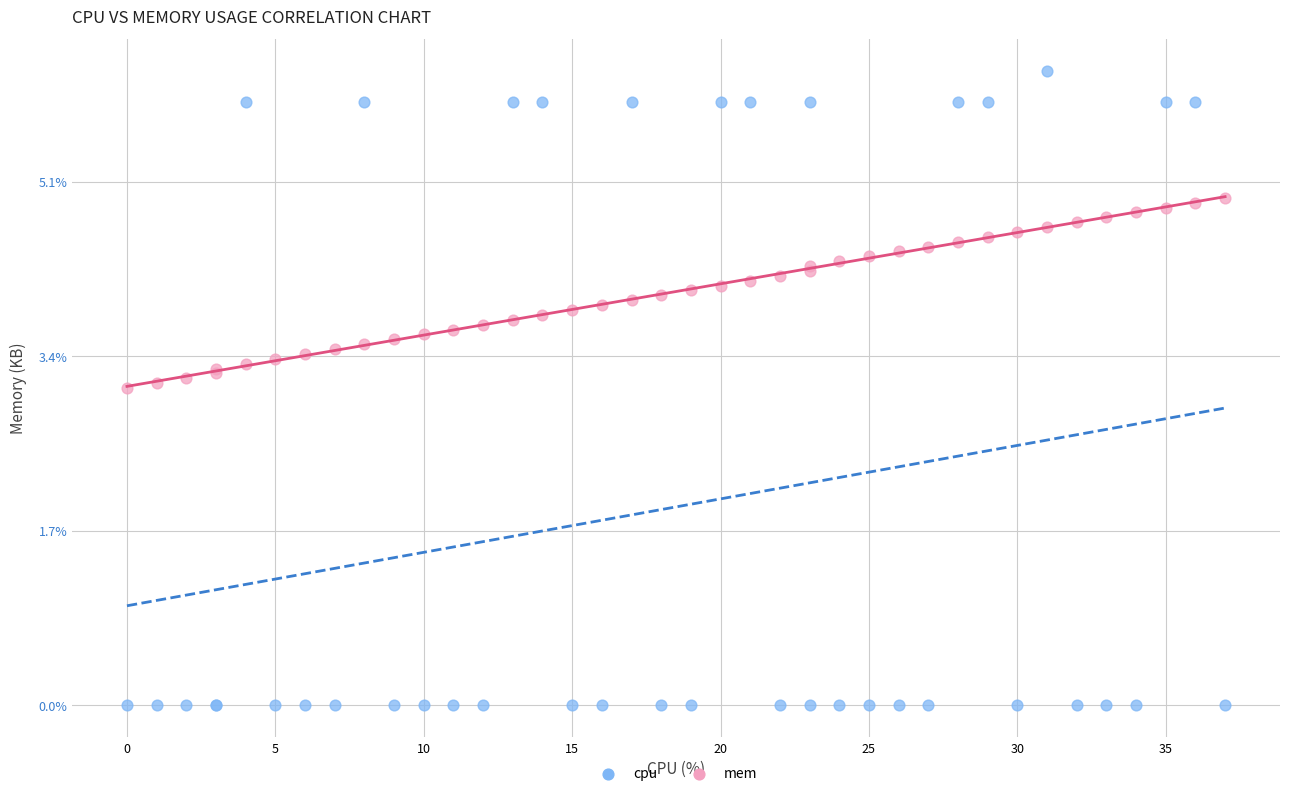

Which series contains the lowest Y value?

cpu